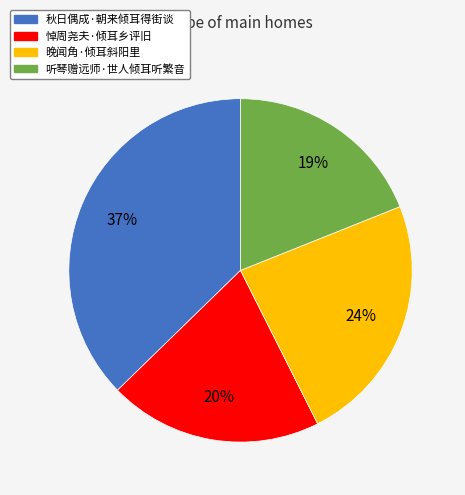

To the nearest percent, what is the combined percentage of 晚闻角·倾耳斜阳里 and 秋日偶成·朝来倾耳得街谈?

61%